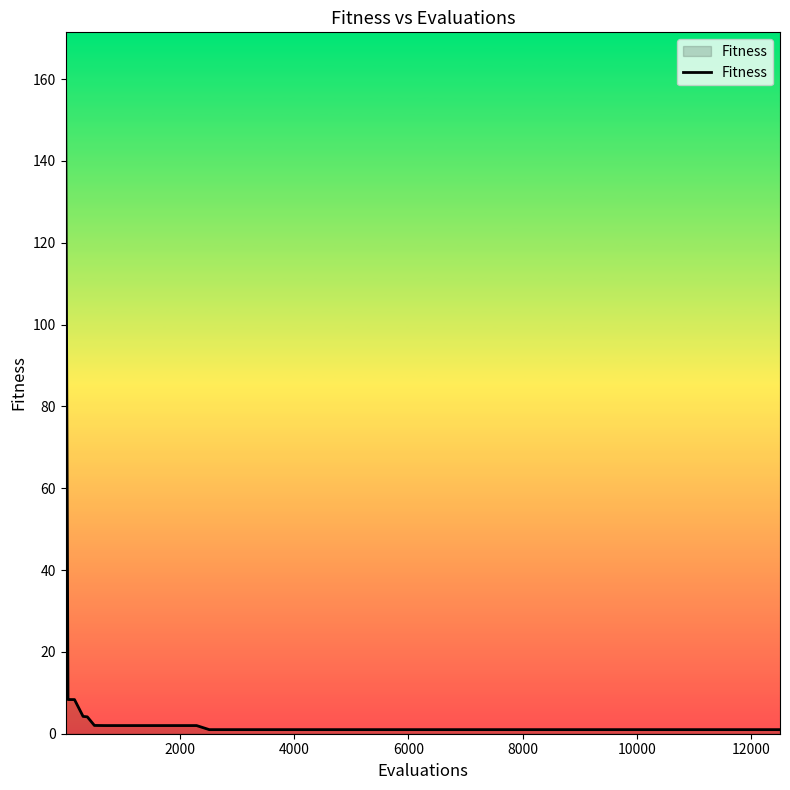

How many lines are shown in the chart?

1